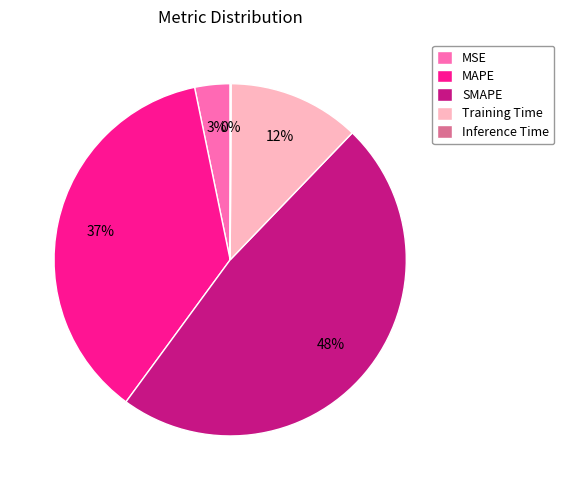

Does any single category account for the majority?

No